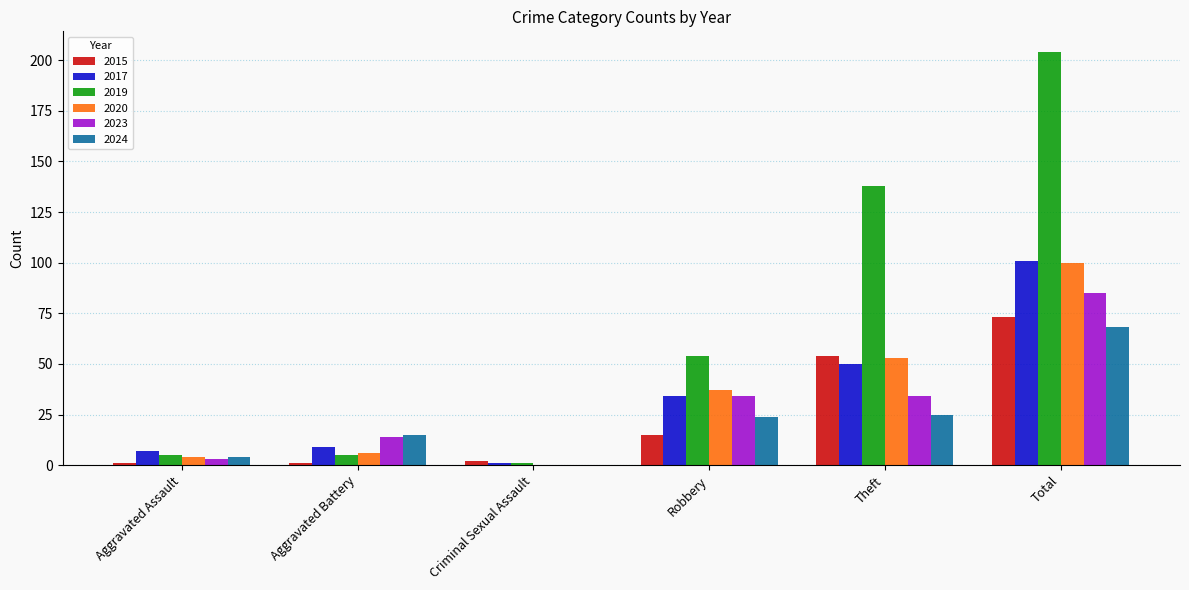

What is the highest value of the 2015 series?

73